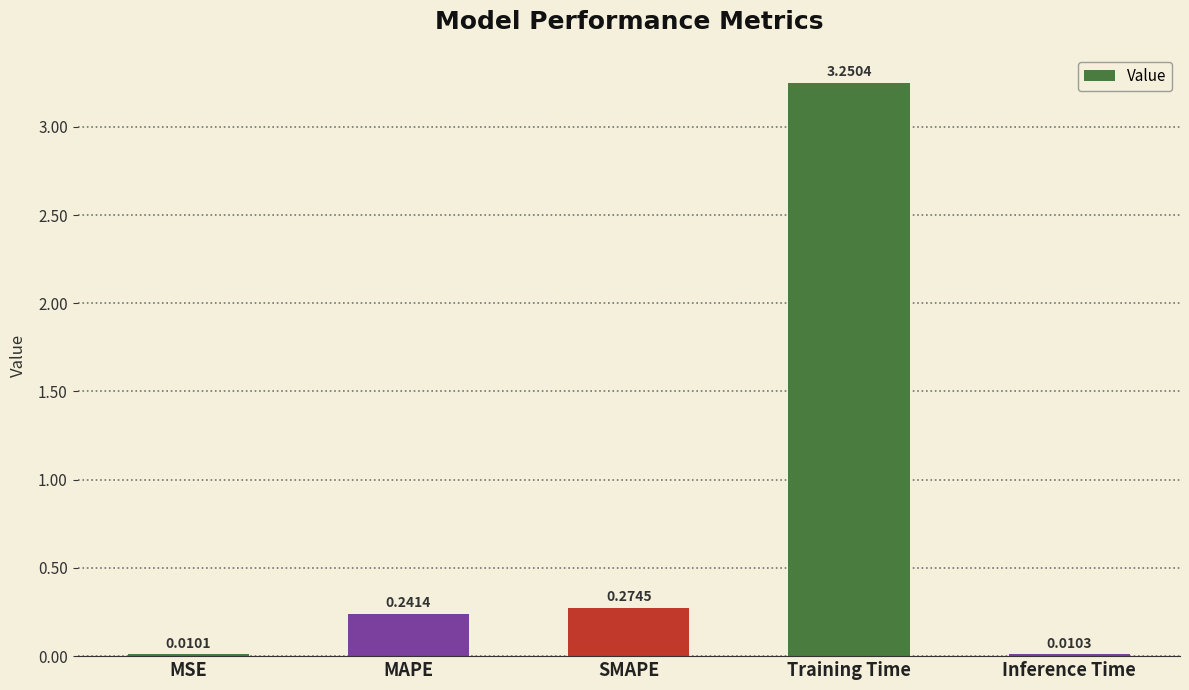

Which category has the highest value across all series?

Training Time